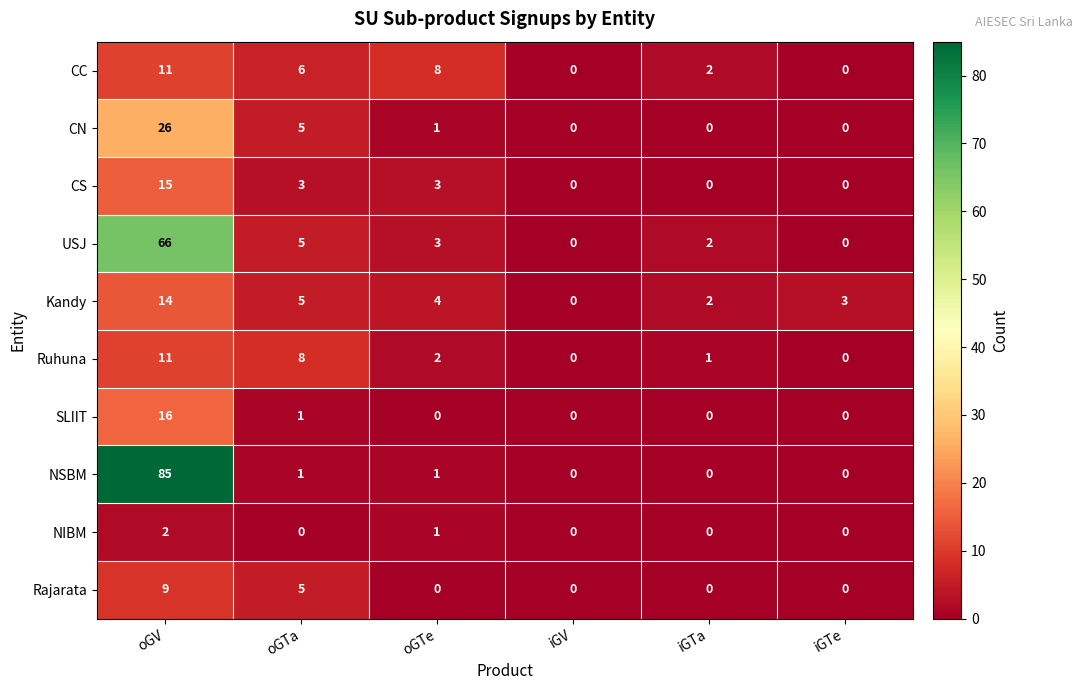

Which series has the largest total across all categories?

NSBM